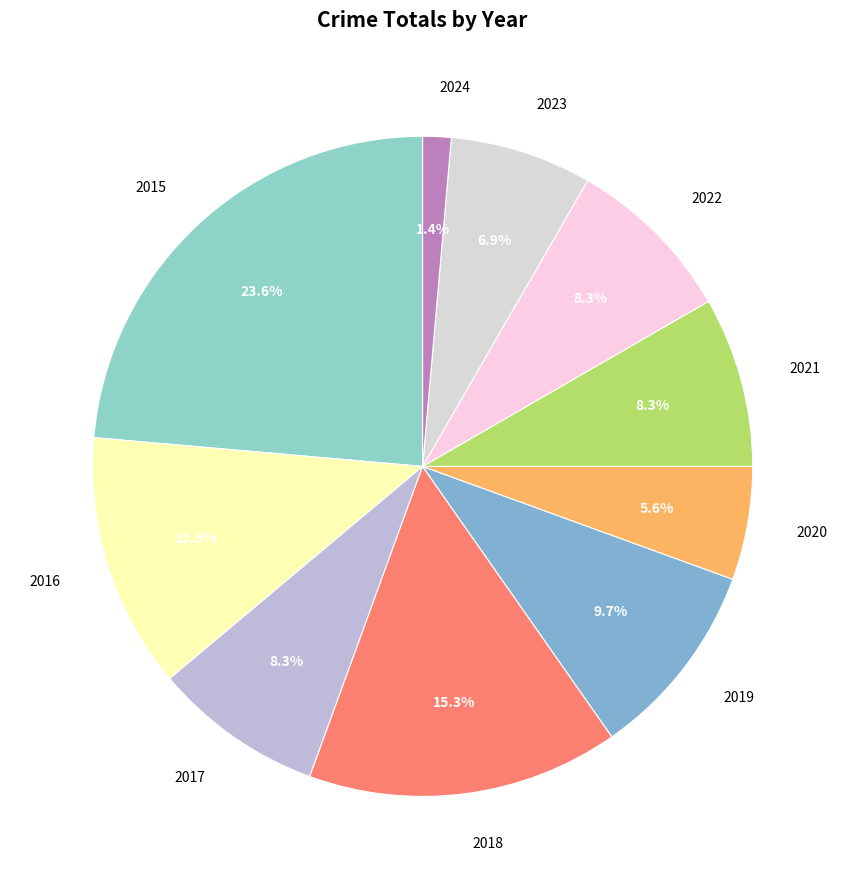

Which category has the biggest portion of the pie?

2015